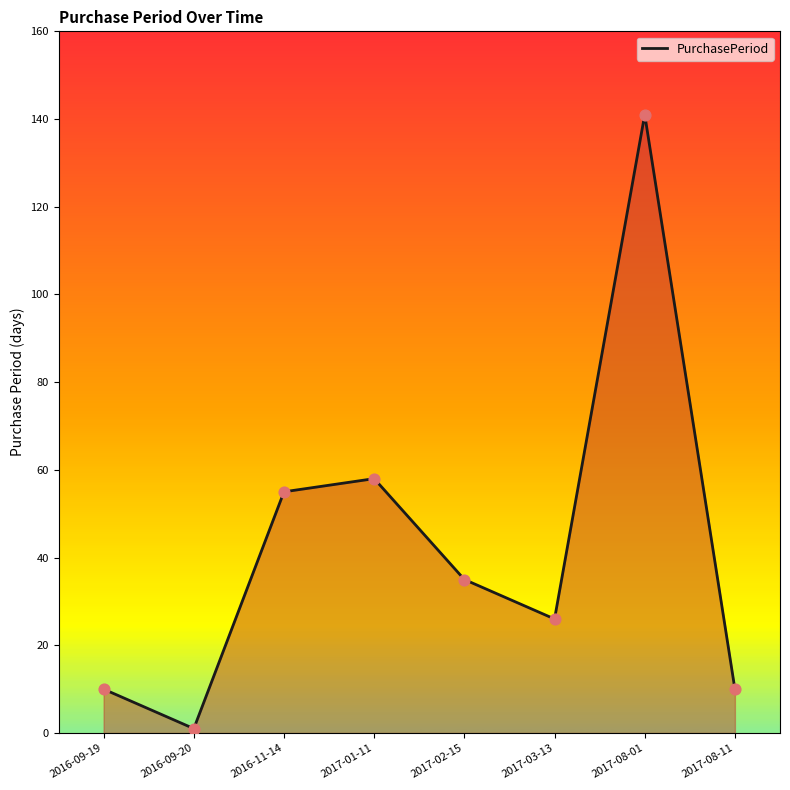

What is the change in value from 2017-02-15 to 2017-08-11?

-25